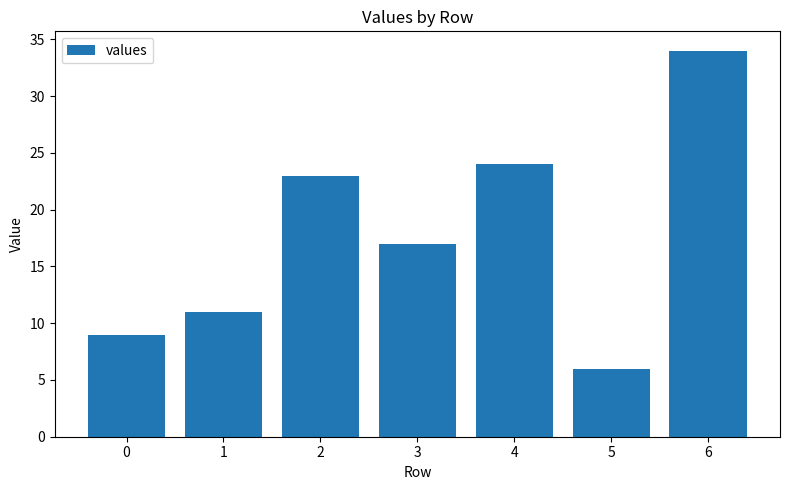

Rank the categories by value from lowest to highest.

5, 0, 1, 3, 2, 4, 6